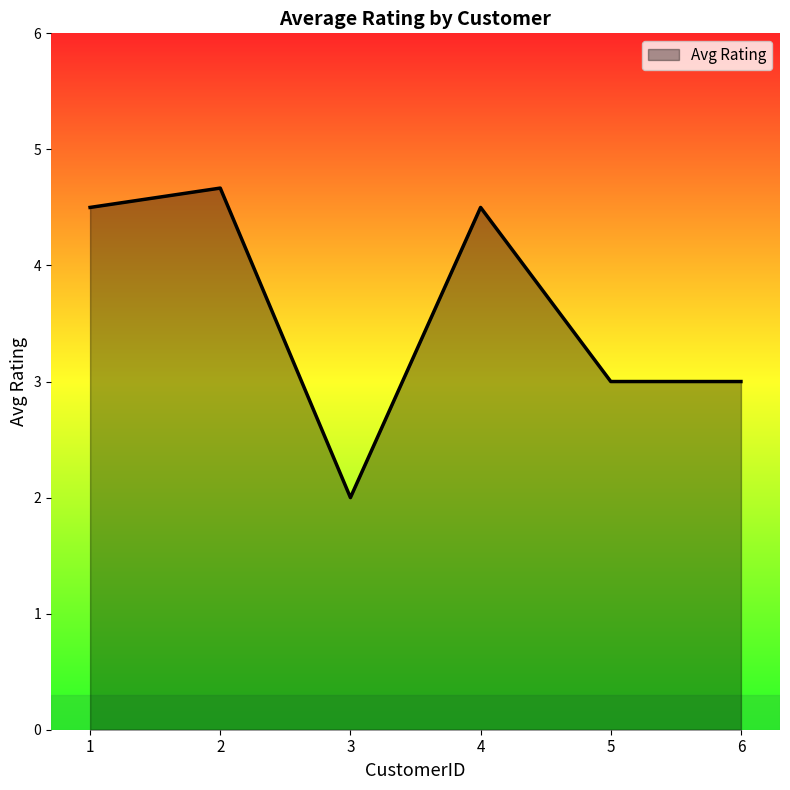

Reading left to right, what are all the values shown in this chart?

4.5	4.7	2.0	4.5	3.0	3.0